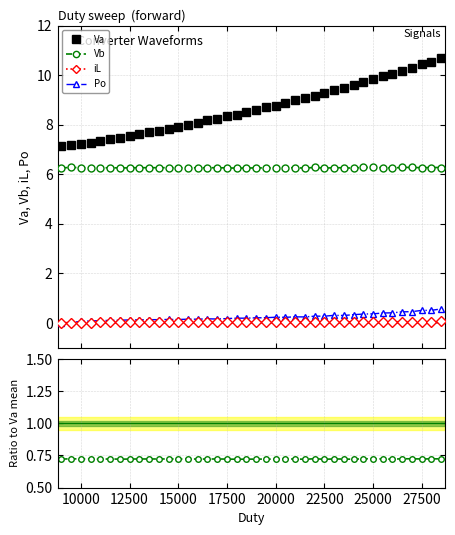

What is the maximum value for iL?

0.1